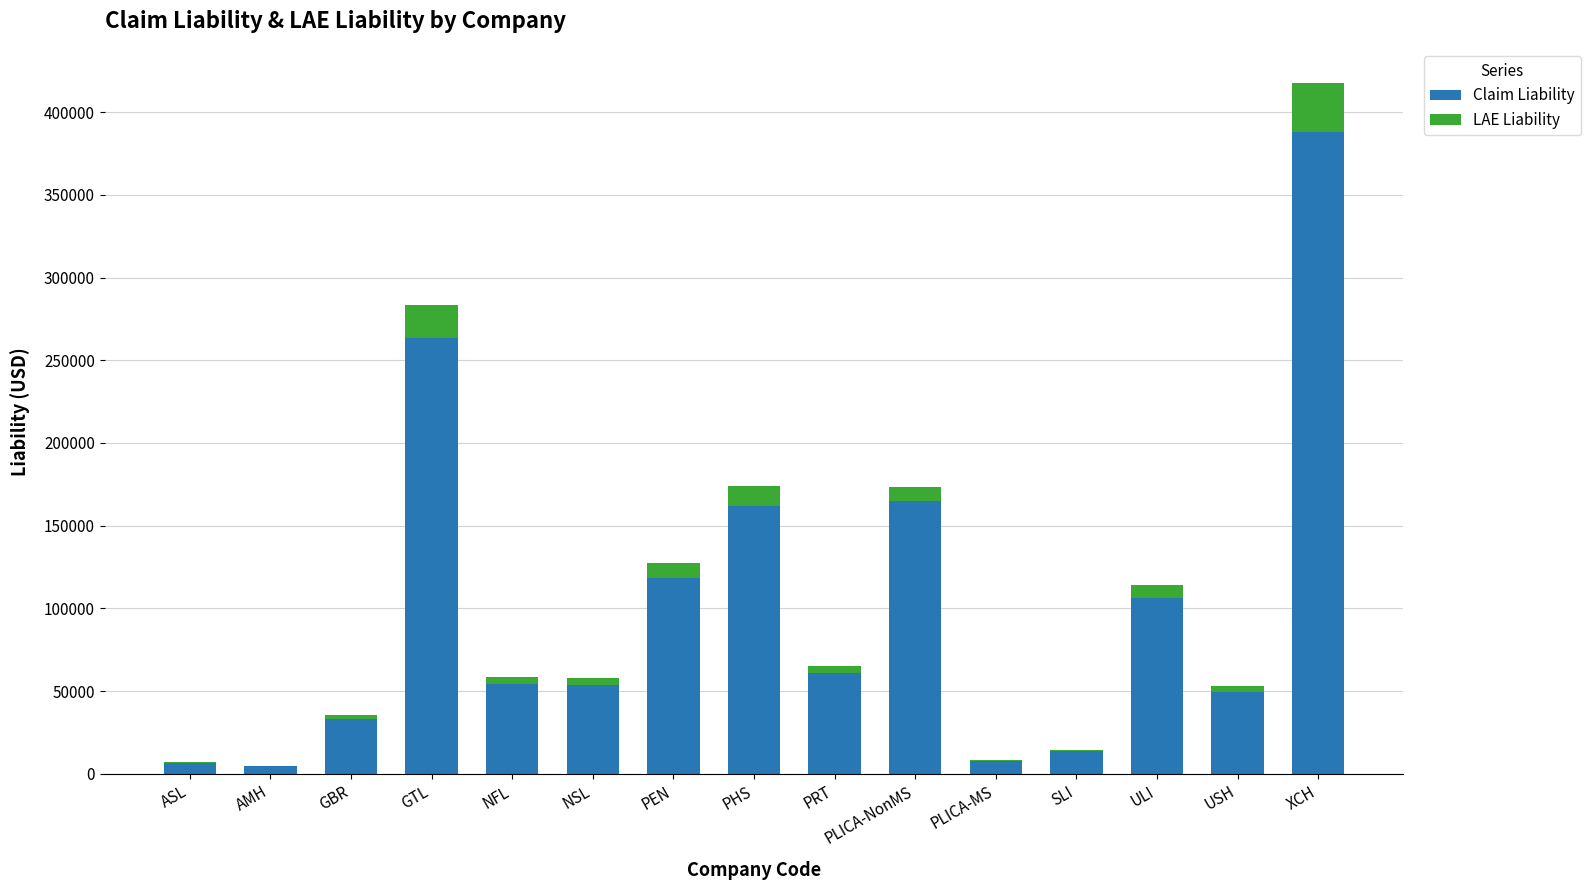

Count the number of data series in this chart.

2